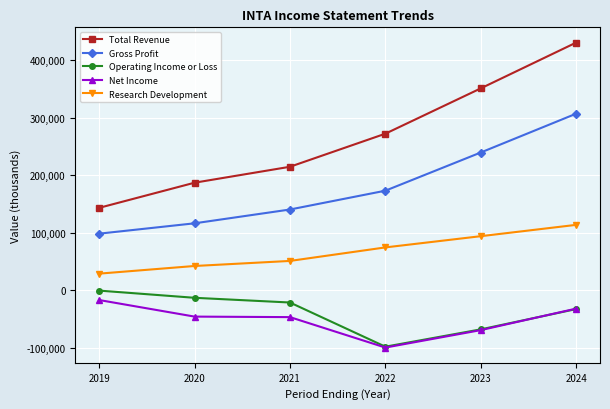

How many lines are shown in the chart?

5